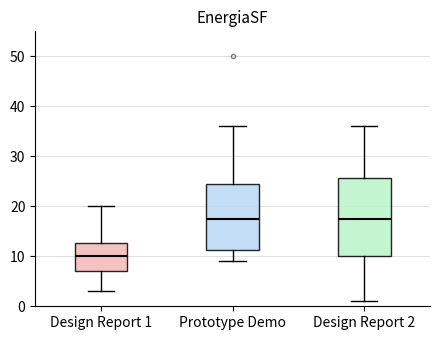

Reading left to right, transcribe this box plot: for each box, give where its median line is, the range the box spans, and where its two whiskers end, as read against the y-axis. The values are not printed on the chart, so give them approximately, as read against the axis.

Design Report 1: median 10, box 7 to 13, whiskers 3 to 20
Prototype Demo: median 18, box 11 to 25, whiskers 9 to 36
Design Report 2: median 18, box 10 to 26, whiskers 1 to 36